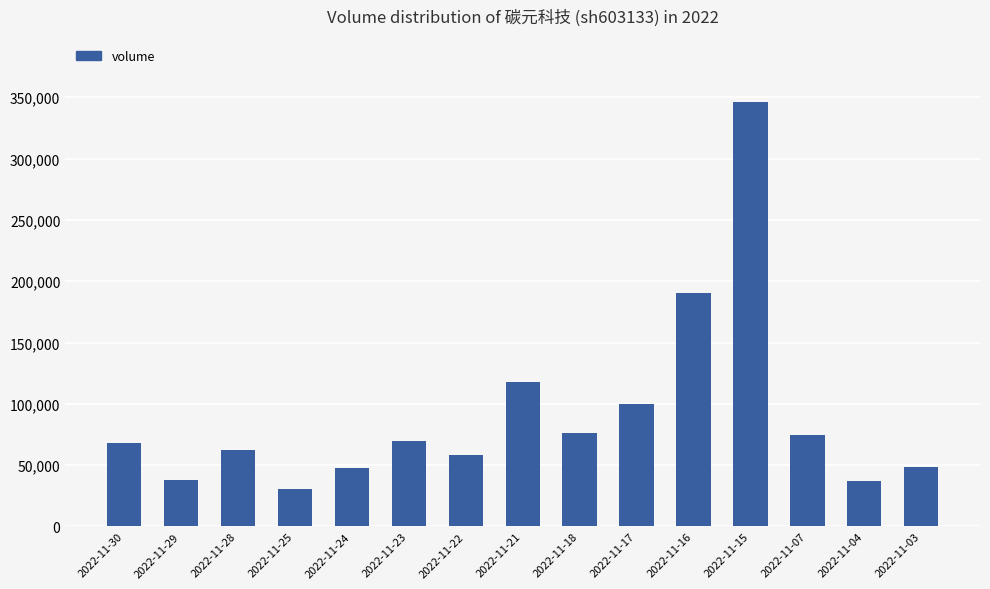

What is the sum of all values?

1364829